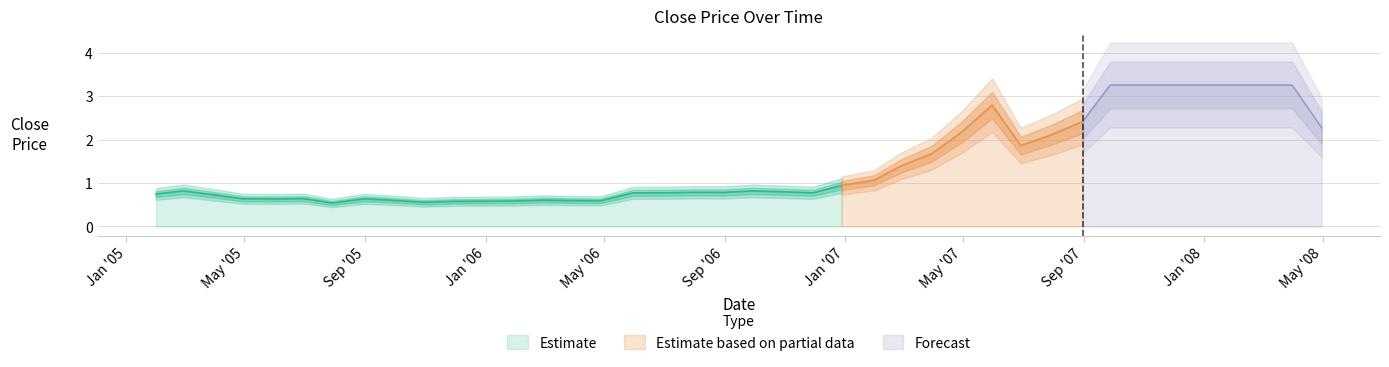

List the labels in order of value, smallest first.

2005-07-29, 2005-10-31, 2005-11-30, 2005-12-30, 2006-01-25, 2006-04-28, 2006-03-31, 2005-09-30, 2006-02-28, 2005-05-31, 2005-08-31, 2005-04-29, 2005-06-30, 2005-03-31, 2005-01-31, 2006-05-31, 2006-06-30, 2006-11-30, 2006-08-31, 2006-07-31, 2006-10-31, 2006-09-29, 2005-02-28, 2006-12-29, 2007-01-31, 2007-02-28, 2007-03-30, 2007-06-29, 2007-07-31, 2007-04-30, 2008-04-30, 2007-08-31, 2007-05-31, 2007-09-28, 2007-10-31, 2007-11-30, 2007-12-28, 2008-01-31, 2008-02-29, 2008-03-31